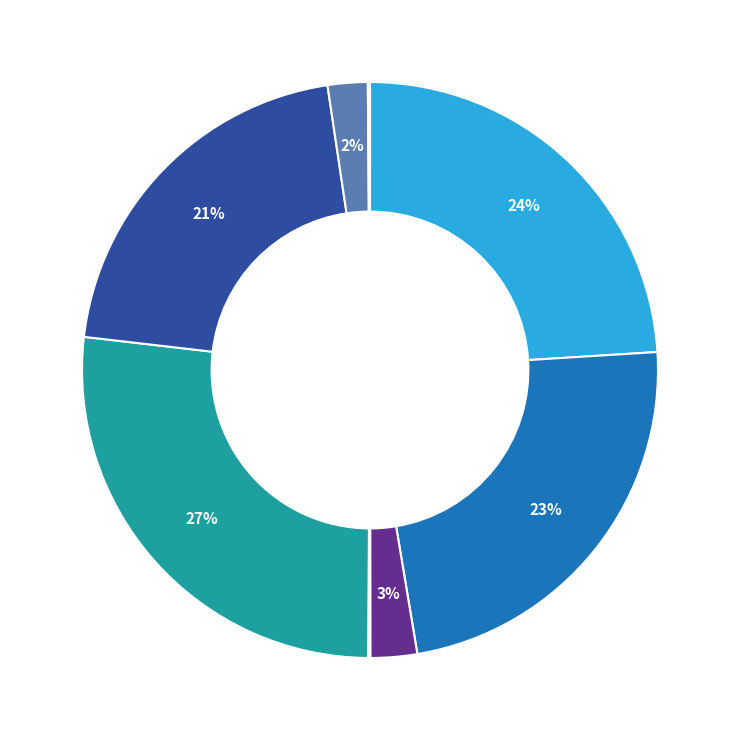

Which category has the smallest portion of the pie?

ECD ge70 (Run016)